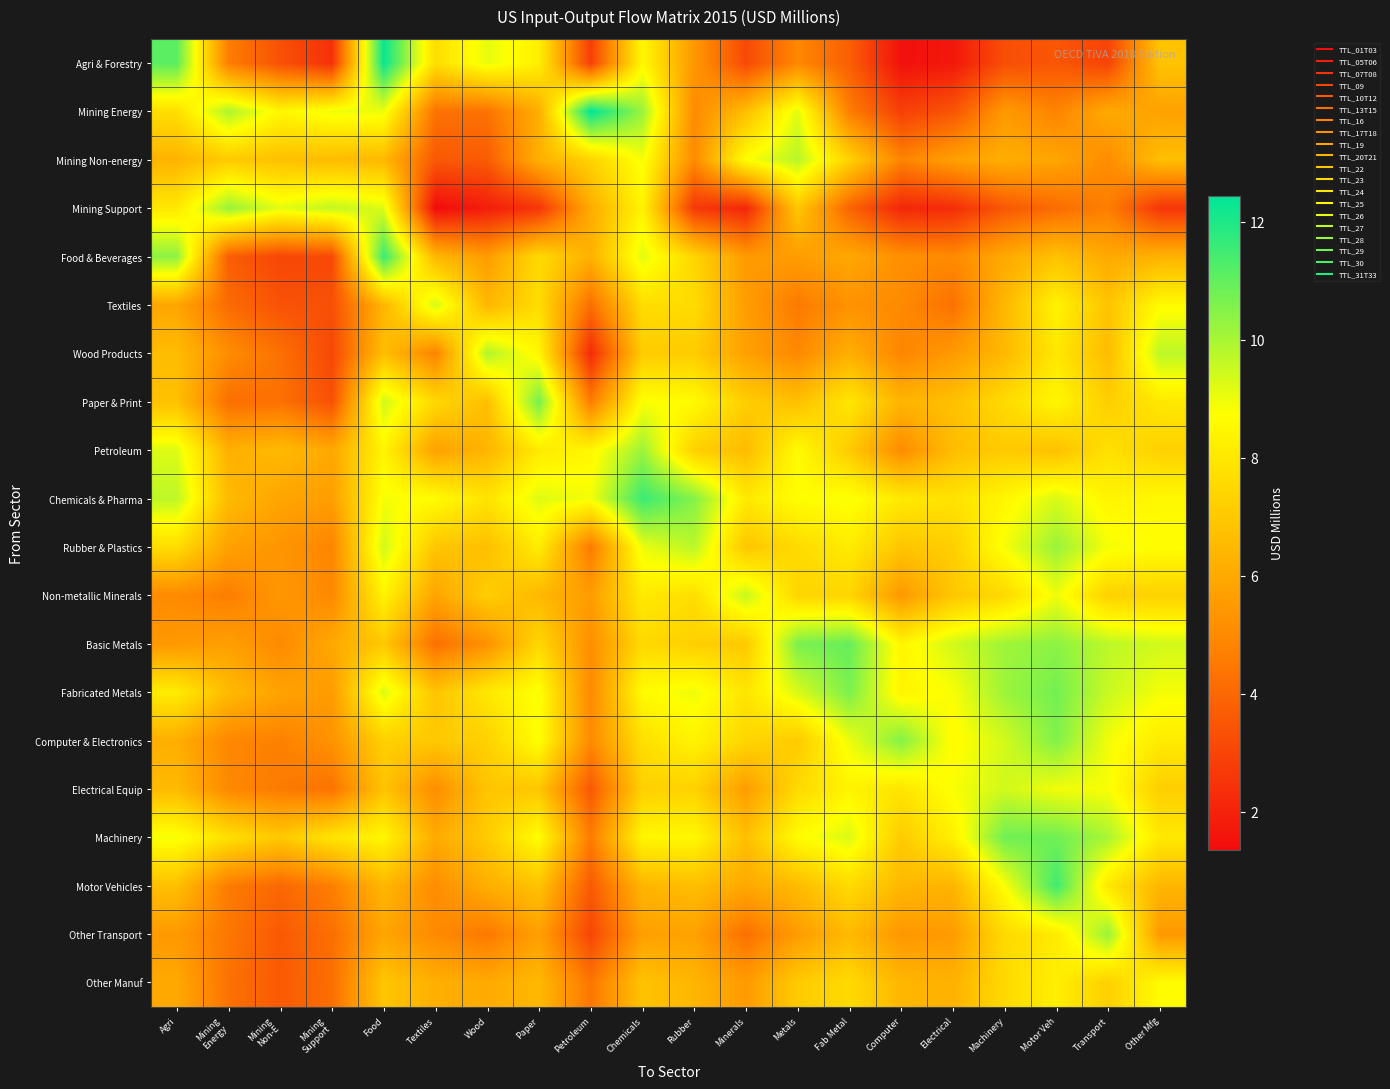

Reading right to left, extract all data points from this chart.

Agri & Forestry: Other Mfg=6.8	Transport=3.0	Motor Veh=3.5	Machinery=3.3	Electrical=1.7	Computer=1.5	Fab Metal=3.7	Metals=4.9	Minerals=3.1	Rubber=5.4	Chemicals=8.5	Petroleum=2.8	Paper=8.3	Wood=9.1	Textiles=7.7	Food=12.3	Mining
Support=2.4	Mining
Non-E=3.3	Mining
Energy=4.6	Agri=11.1
Mining Energy: Other Mfg=5.7	Transport=6.0	Motor Veh=4.8	Machinery=5.5	Electrical=3.5	Computer=2.9	Fab Metal=4.7	Metals=9.2	Minerals=6.7	Rubber=5.0	Chemicals=10.2	Petroleum=12.4	Paper=6.1	Wood=4.3	Textiles=4.3	Food=9.0	Mining
Support=9.0	Mining
Non-E=8.5	Mining
Energy=9.9	Agri=7.7
Mining Non-energy: Other Mfg=6.7	Transport=5.1	Motor Veh=5.9	Machinery=6.2	Electrical=5.7	Computer=4.8	Fab Metal=7.3	Metals=9.8	Minerals=8.8	Rubber=5.0	Chemicals=8.9	Petroleum=7.3	Paper=6.2	Wood=3.6	Textiles=3.6	Food=6.5	Mining
Support=6.6	Mining
Non-E=6.7	Mining
Energy=7.1	Agri=6.3
Mining Support: Other Mfg=2.6	Transport=4.7	Motor Veh=4.1	Machinery=3.6	Electrical=2.3	Computer=2.1	Fab Metal=3.9	Metals=7.0	Minerals=2.1	Rubber=2.7	Chemicals=8.4	Petroleum=6.1	Paper=2.6	Wood=1.9	Textiles=1.4	Food=9.2	Mining
Support=9.6	Mining
Non-E=9.1	Mining
Energy=10.2	Agri=8.0
Food & Beverages: Other Mfg=6.3	Transport=6.0	Motor Veh=6.8	Machinery=6.0	Electrical=5.0	Computer=5.2	Fab Metal=6.0	Metals=5.6	Minerals=5.5	Rubber=7.4	Chemicals=9.2	Petroleum=6.2	Paper=7.6	Wood=5.6	Textiles=6.4	Food=11.6	Mining
Support=3.1	Mining
Non-E=3.0	Mining
Energy=3.7	Agri=10.4
Textiles: Other Mfg=8.6	Transport=6.9	Motor Veh=8.4	Machinery=6.5	Electrical=4.3	Computer=5.0	Fab Metal=5.2	Metals=4.5	Minerals=5.6	Rubber=7.6	Chemicals=7.7	Petroleum=4.2	Paper=7.7	Wood=6.4	Textiles=9.4	Food=6.4	Mining
Support=3.3	Mining
Non-E=3.4	Mining
Energy=4.1	Agri=5.9
Wood Products: Other Mfg=9.7	Transport=6.6	Motor Veh=8.0	Machinery=6.5	Electrical=5.5	Computer=4.9	Fab Metal=6.2	Metals=5.0	Minerals=5.7	Rubber=7.1	Chemicals=7.1	Petroleum=2.3	Paper=8.5	Wood=9.9	Textiles=4.8	Food=6.7	Mining
Support=3.1	Mining
Non-E=4.3	Mining
Energy=5.1	Agri=6.6
Paper & Print: Other Mfg=8.0	Transport=7.2	Motor Veh=8.5	Machinery=7.6	Electrical=6.7	Computer=6.4	Fab Metal=8.0	Metals=6.7	Minerals=7.1	Rubber=8.6	Chemicals=8.8	Petroleum=4.6	Paper=10.7	Wood=6.7	Textiles=7.5	Food=9.5	Mining
Support=3.3	Mining
Non-E=4.3	Mining
Energy=4.2	Agri=6.8
Petroleum: Other Mfg=7.3	Transport=7.8	Motor Veh=6.8	Machinery=7.1	Electrical=6.6	Computer=5.1	Fab Metal=7.1	Metals=8.6	Minerals=6.6	Rubber=7.3	Chemicals=10.2	Petroleum=8.5	Paper=8.1	Wood=6.4	Textiles=5.7	Food=8.4	Mining
Support=5.9	Mining
Non-E=6.6	Mining
Energy=6.2	Agri=9.2
Chemicals & Pharma: Other Mfg=8.5	Transport=8.4	Motor Veh=9.3	Machinery=8.5	Electrical=7.8	Computer=8.1	Fab Metal=8.8	Metals=8.7	Minerals=8.1	Rubber=10.5	Chemicals=11.6	Petroleum=8.9	Paper=9.2	Wood=7.9	Textiles=8.6	Food=8.9	Mining
Support=5.6	Mining
Non-E=5.9	Mining
Energy=6.6	Agri=9.7
Rubber & Plastics: Other Mfg=8.7	Transport=8.9	Motor Veh=10.2	Machinery=8.9	Electrical=7.2	Computer=6.9	Fab Metal=8.1	Metals=7.6	Minerals=6.9	Rubber=9.7	Chemicals=9.0	Petroleum=4.5	Paper=8.2	Wood=6.7	Textiles=6.9	Food=9.4	Mining
Support=4.8	Mining
Non-E=5.4	Mining
Energy=5.7	Agri=7.7
Non-metallic Minerals: Other Mfg=7.3	Transport=7.3	Motor Veh=9.0	Machinery=7.5	Electrical=7.0	Computer=5.5	Fab Metal=7.4	Metals=7.4	Minerals=9.6	Rubber=7.7	Chemicals=8.1	Petroleum=5.6	Paper=6.5	Wood=7.2	Textiles=5.8	Food=8.4	Mining
Support=5.0	Mining
Non-E=5.4	Mining
Energy=4.6	Agri=5.0
Basic Metals: Other Mfg=9.4	Transport=9.7	Motor Veh=10.4	Machinery=10.1	Electrical=9.4	Computer=8.5	Fab Metal=11.0	Metals=10.6	Minerals=7.0	Rubber=7.2	Chemicals=7.5	Petroleum=5.1	Paper=7.5	Wood=5.2	Textiles=4.2	Food=7.0	Mining
Support=6.0	Mining
Non-E=5.0	Mining
Energy=5.7	Agri=5.5
Fabricated Metals: Other Mfg=8.9	Transport=9.5	Motor Veh=10.8	Machinery=10.2	Electrical=8.8	Computer=8.4	Fab Metal=10.6	Metals=9.3	Minerals=7.9	Rubber=9.0	Chemicals=8.6	Petroleum=5.0	Paper=8.8	Wood=8.0	Textiles=6.9	Food=9.3	Mining
Support=5.6	Mining
Non-E=5.8	Mining
Energy=6.5	Agri=8.2
Computer & Electronics: Other Mfg=8.1	Transport=8.9	Motor Veh=10.6	Machinery=9.4	Electrical=8.6	Computer=10.5	Fab Metal=9.0	Metals=7.1	Minerals=7.4	Rubber=8.4	Chemicals=7.8	Petroleum=5.0	Paper=8.8	Wood=7.3	Textiles=7.0	Food=7.2	Mining
Support=5.3	Mining
Non-E=4.7	Mining
Energy=4.9	Agri=6.2
Electrical Equip: Other Mfg=7.2	Transport=8.8	Motor Veh=8.9	Machinery=9.4	Electrical=8.8	Computer=7.9	Fab Metal=8.4	Metals=7.6	Minerals=5.6	Rubber=7.3	Chemicals=7.3	Petroleum=3.6	Paper=6.9	Wood=6.9	Textiles=5.1	Food=6.8	Mining
Support=4.3	Mining
Non-E=4.5	Mining
Energy=5.0	Agri=6.5
Machinery: Other Mfg=8.0	Transport=10.0	Motor Veh=10.8	Machinery=10.8	Electrical=8.3	Computer=7.1	Fab Metal=9.3	Metals=8.7	Minerals=6.7	Rubber=8.5	Chemicals=8.5	Petroleum=4.6	Paper=8.7	Wood=7.1	Textiles=6.0	Food=8.5	Mining
Support=7.9	Mining
Non-E=7.0	Mining
Energy=7.7	Agri=8.9
Motor Vehicles: Other Mfg=6.4	Transport=8.0	Motor Veh=11.5	Machinery=8.8	Electrical=6.4	Computer=6.5	Fab Metal=7.6	Metals=6.6	Minerals=6.0	Rubber=6.7	Chemicals=6.4	Petroleum=3.6	Paper=6.8	Wood=6.2	Textiles=5.1	Food=6.4	Mining
Support=4.7	Mining
Non-E=4.0	Mining
Energy=4.6	Agri=6.7
Other Transport: Other Mfg=5.5	Transport=10.2	Motor Veh=8.1	Machinery=7.6	Electrical=5.6	Computer=5.4	Fab Metal=6.5	Metals=5.6	Minerals=4.2	Rubber=5.7	Chemicals=5.7	Petroleum=3.0	Paper=5.7	Wood=4.5	Textiles=5.0	Food=5.8	Mining
Support=4.2	Mining
Non-E=3.6	Mining
Energy=4.5	Agri=5.5
Other Manuf: Other Mfg=8.6	Transport=7.2	Motor Veh=8.2	Machinery=7.6	Electrical=6.3	Computer=6.4	Fab Metal=7.6	Metals=7.1	Minerals=5.5	Rubber=6.4	Chemicals=6.8	Petroleum=4.4	Paper=6.5	Wood=6.0	Textiles=6.2	Food=6.9	Mining
Support=4.2	Mining
Non-E=3.6	Mining
Energy=4.3	Agri=6.0